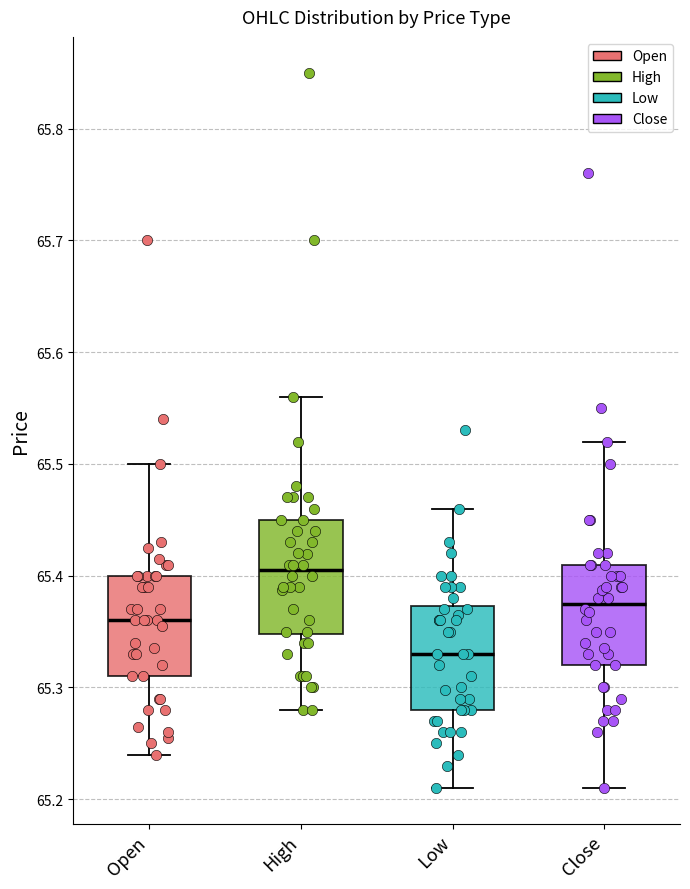

Reading left to right, transcribe this box plot: for each box, give where its median line is, the range the box spans, and where its two whiskers end, as read against the y-axis. The values are not printed on the chart, so give them approximately, as read against the axis.

Open: median 65.36, box 65.31 to 65.40, whiskers 65.24 to 65.50
High: median 65.41, box 65.35 to 65.45, whiskers 65.28 to 65.56
Low: median 65.33, box 65.28 to 65.37, whiskers 65.21 to 65.46
Close: median 65.38, box 65.32 to 65.41, whiskers 65.21 to 65.52